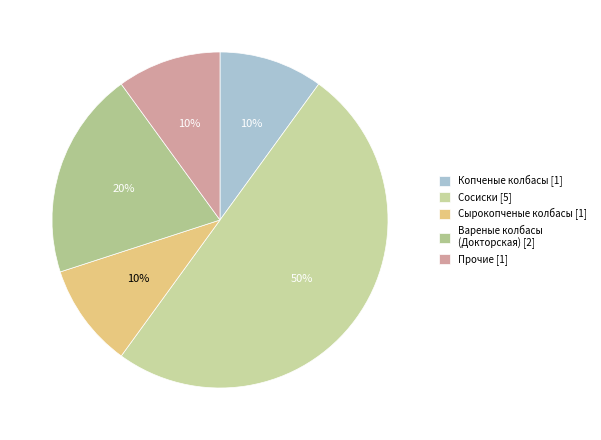

How many segments does this pie chart have?

5